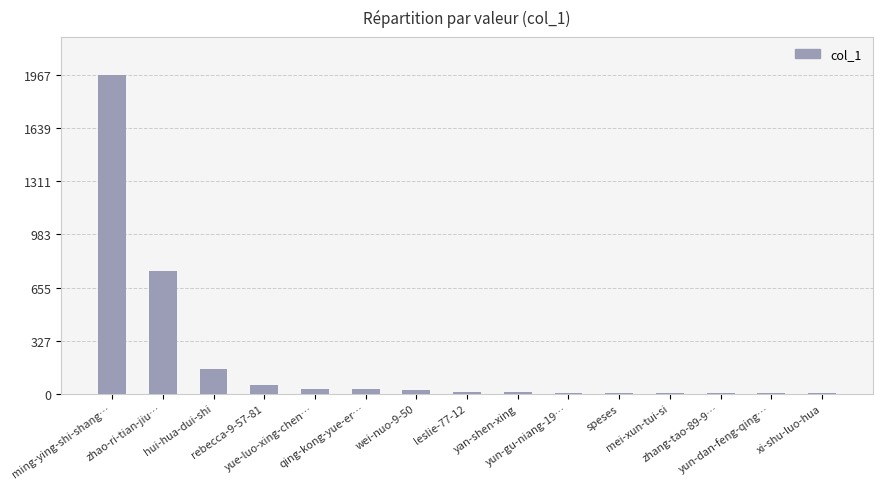

What is the greatest value displayed?

1967